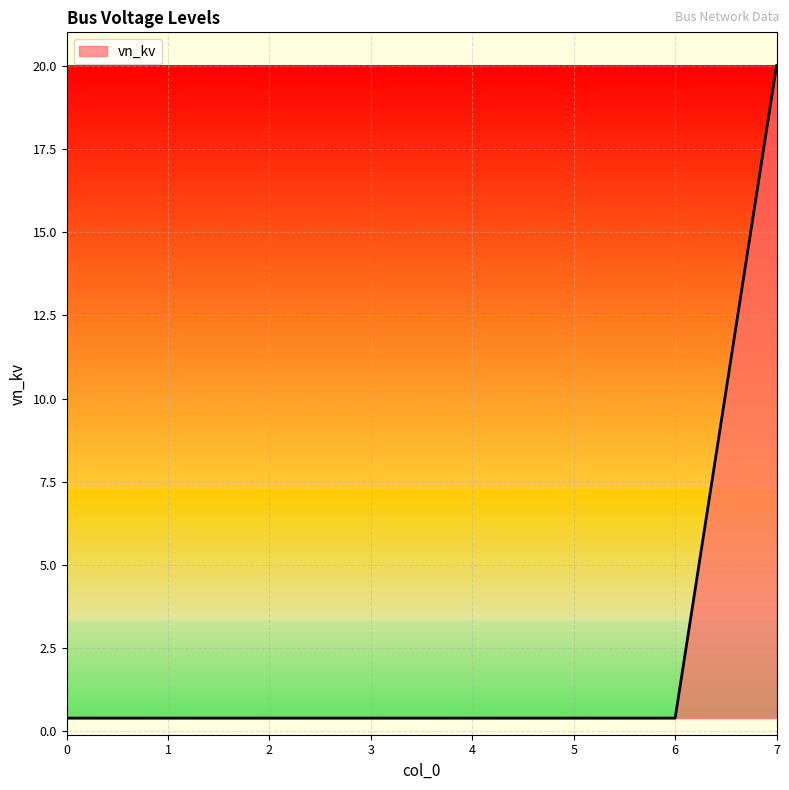

What is the greatest value displayed?

20.0